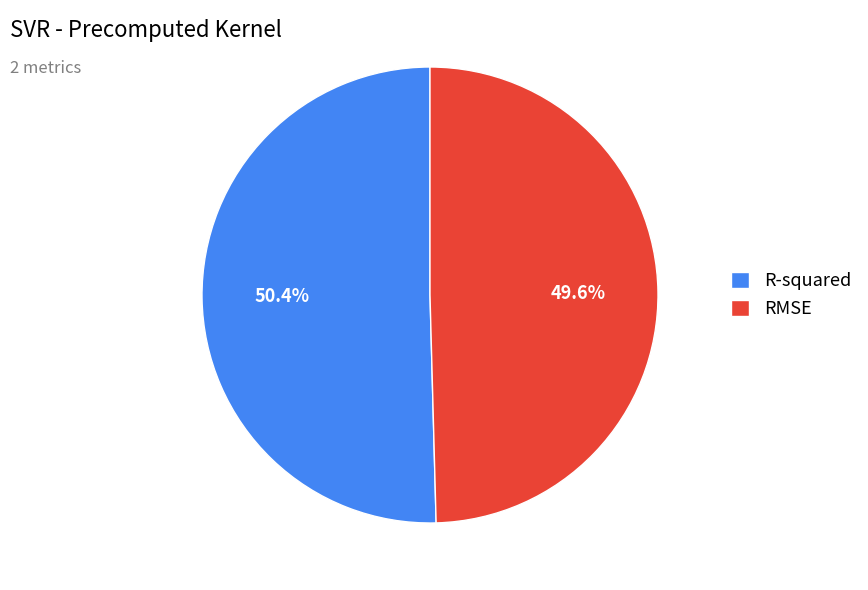

How many slices are in this pie chart?

2